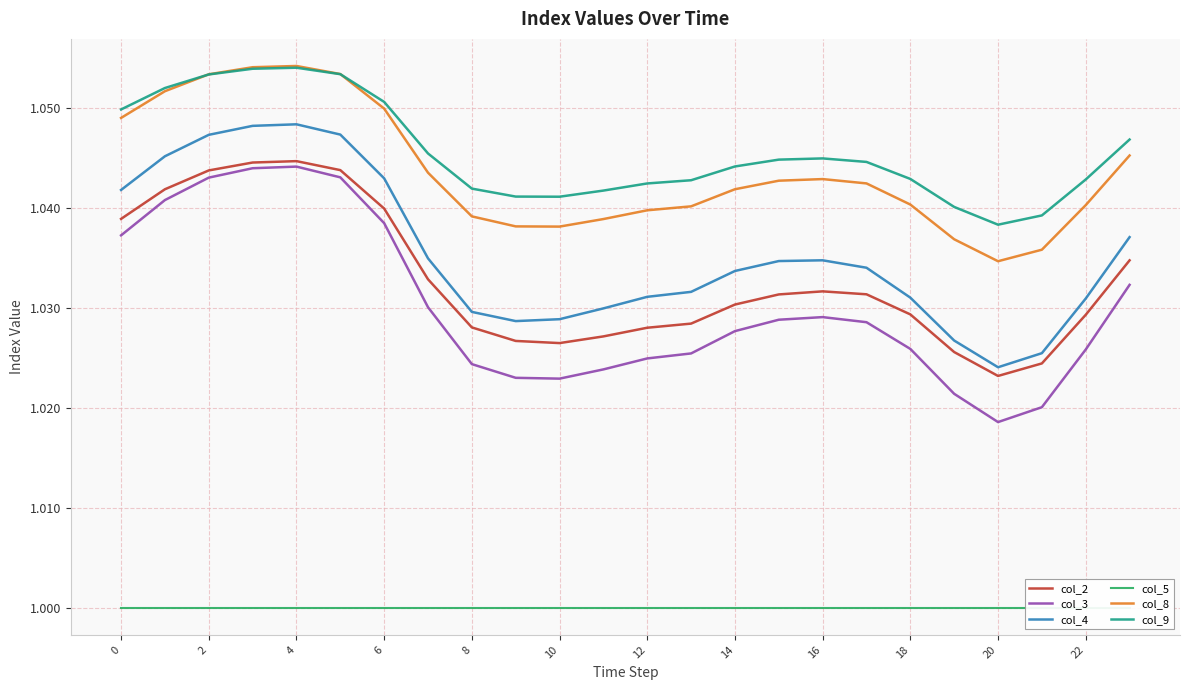

Reading left to right, list all the values displayed in this chart.

col_2: 1.0	1.0	1.0	1.0	1.0	1.0	1.0	1.0	1.0	1.0	1.0	1.0	1.0	1.0	1.0	1.0	1.0	1.0	1.0	1.0	1.0	1.0	1.0	1.0
col_3: 1.0	1.0	1.0	1.0	1.0	1.0	1.0	1.0	1.0	1.0	1.0	1.0	1.0	1.0	1.0	1.0	1.0	1.0	1.0	1.0	1.0	1.0	1.0	1.0
col_4: 1.0	1.0	1.0	1.0	1.0	1.0	1.0	1.0	1.0	1.0	1.0	1.0	1.0	1.0	1.0	1.0	1.0	1.0	1.0	1.0	1.0	1.0	1.0	1.0
col_5: 1.0	1.0	1.0	1.0	1.0	1.0	1.0	1.0	1.0	1.0	1.0	1.0	1.0	1.0	1.0	1.0	1.0	1.0	1.0	1.0	1.0	1.0	1.0	1.0
col_8: 1.0	1.1	1.1	1.1	1.1	1.1	1.0	1.0	1.0	1.0	1.0	1.0	1.0	1.0	1.0	1.0	1.0	1.0	1.0	1.0	1.0	1.0	1.0	1.0
col_9: 1.0	1.1	1.1	1.1	1.1	1.1	1.1	1.0	1.0	1.0	1.0	1.0	1.0	1.0	1.0	1.0	1.0	1.0	1.0	1.0	1.0	1.0	1.0	1.0